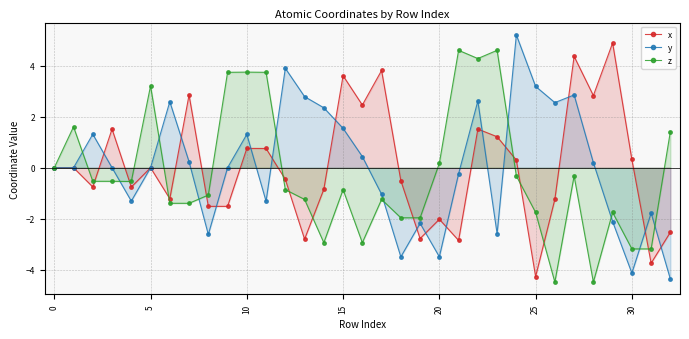

Count the number of data series in this chart.

3